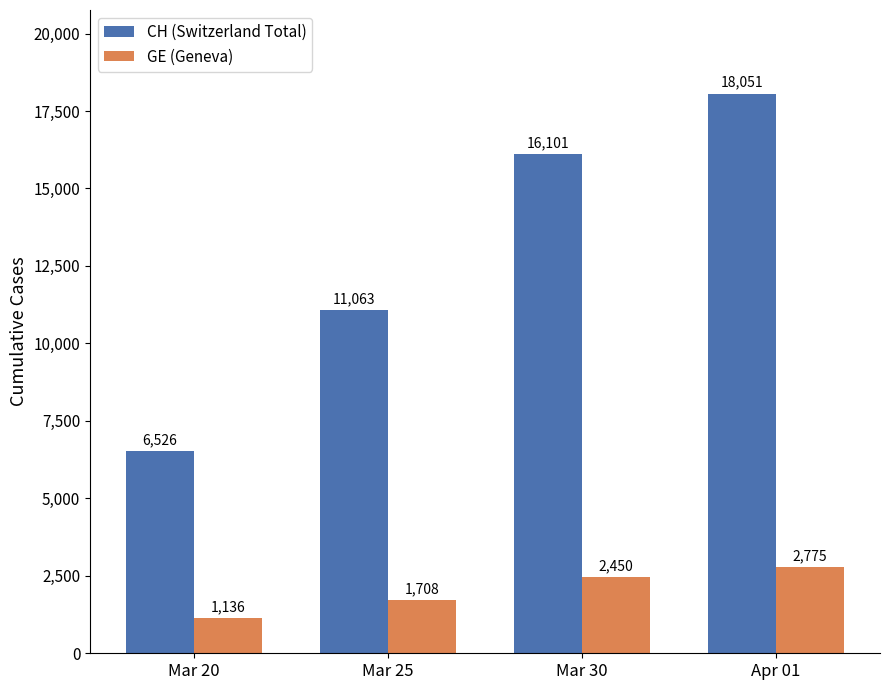

What is the total value across all series at Apr 01?

20826